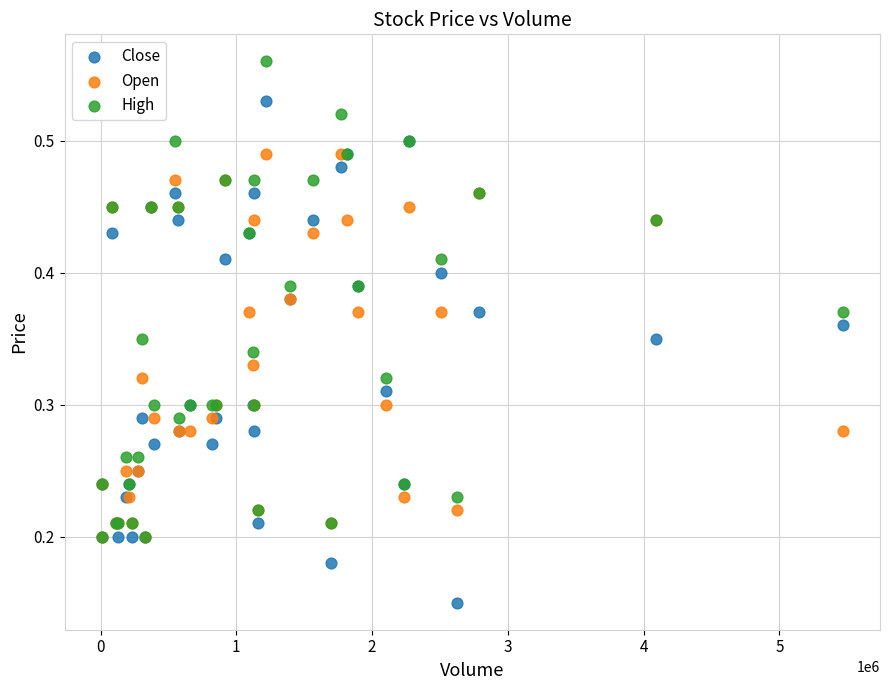

What are all the series names shown in the legend?

Close, Open, High